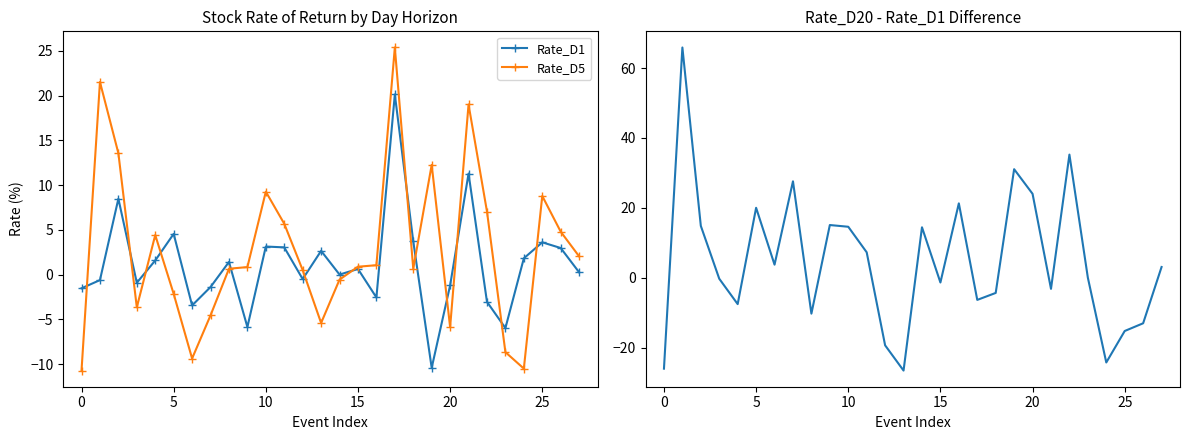

True or false: Rate_D5 and Rate_D20 - Rate_D1 intersect in this chart.

True